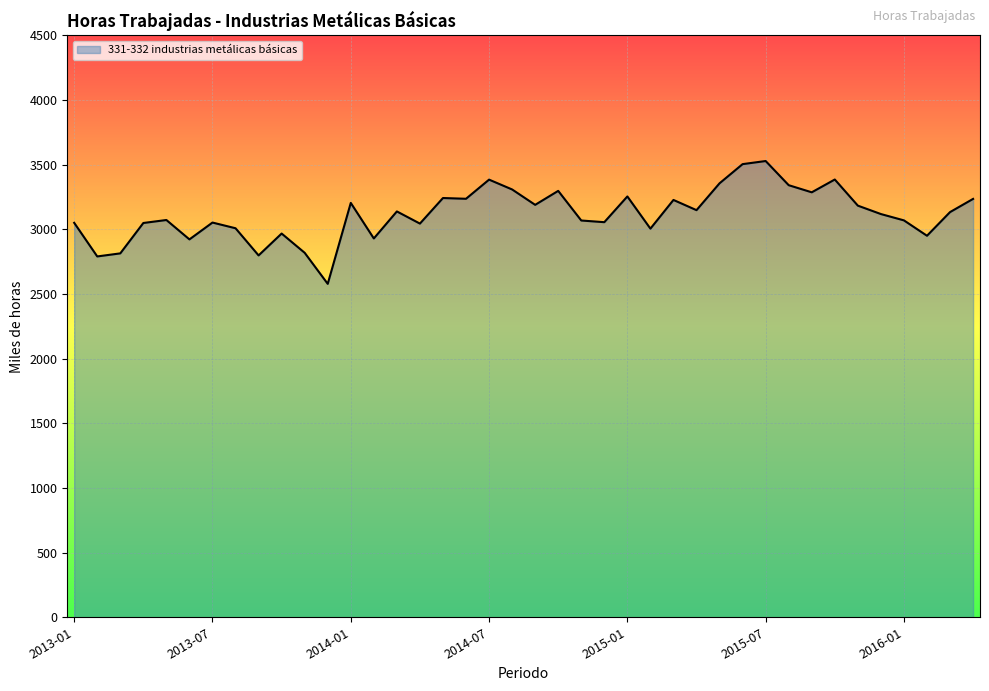

What is the smallest value displayed?

2578.7